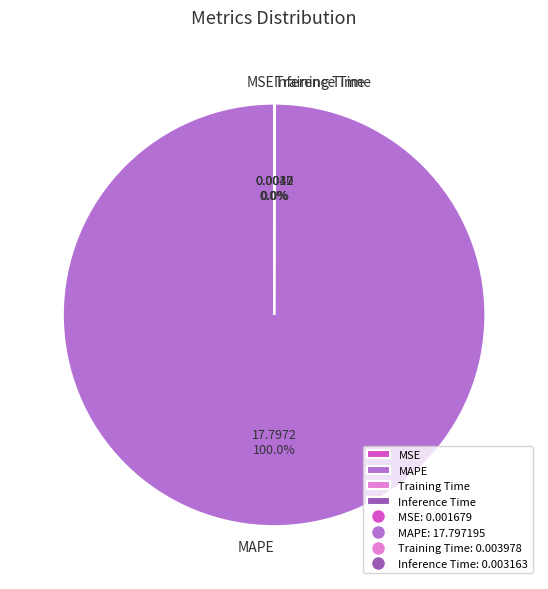

What is the largest slice in the pie chart?

MAPE